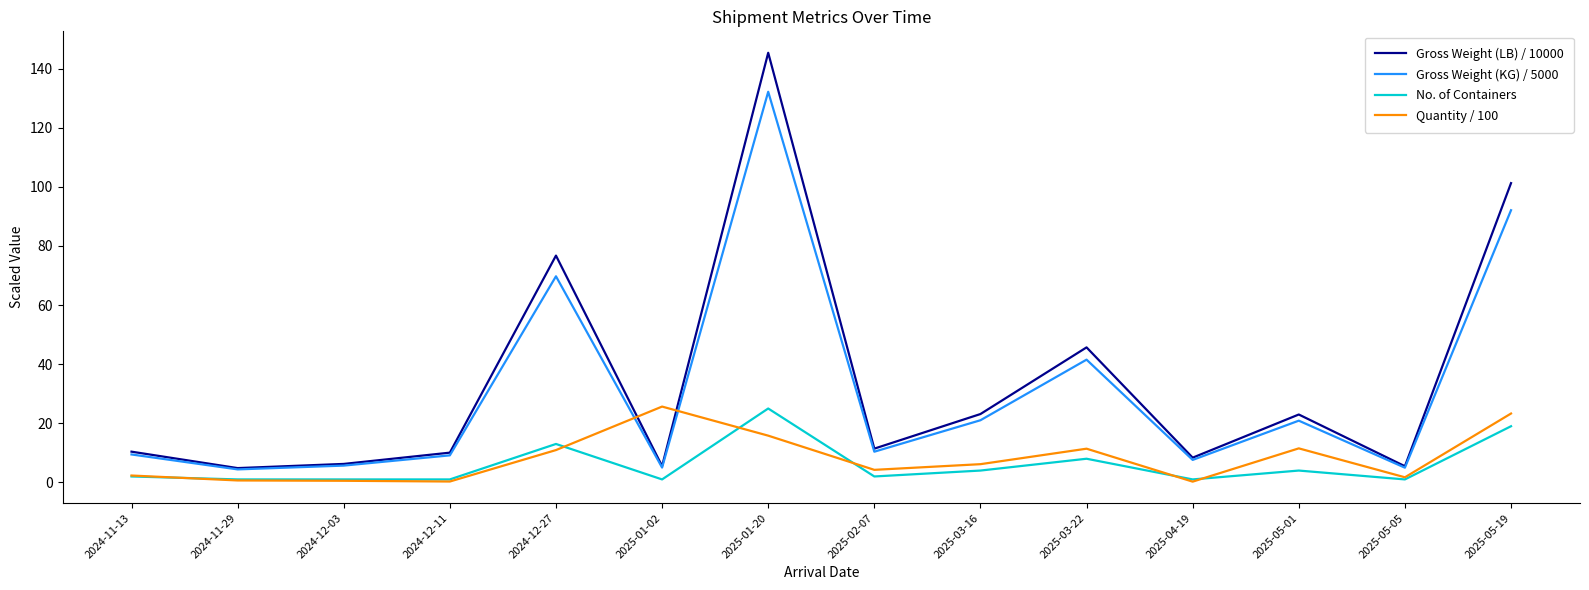

What is the difference between the highest and lowest values at 2025-03-22?

37.7